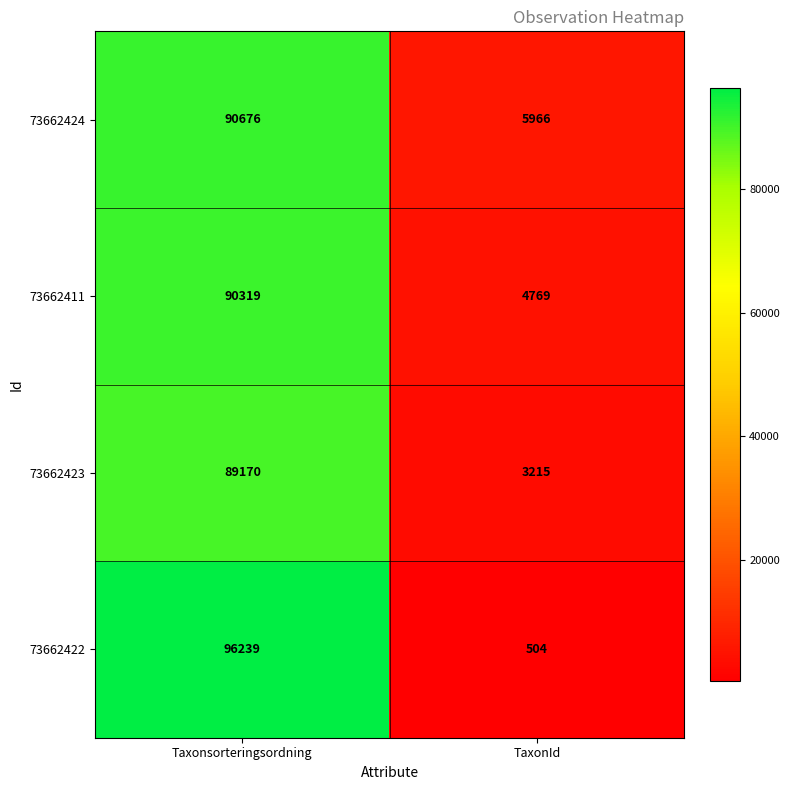

How many series are shown in this chart?

4